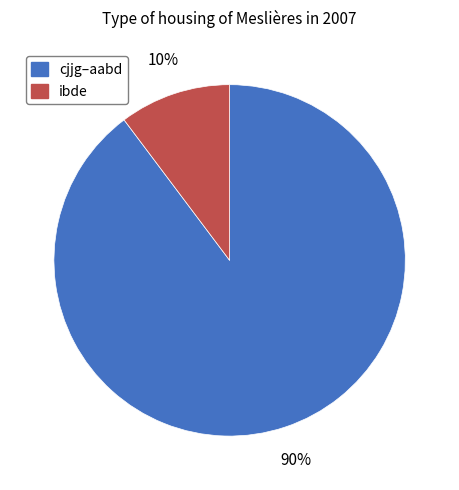

Which has a higher value, ibde or cjjg–aabd?

cjjg–aabd